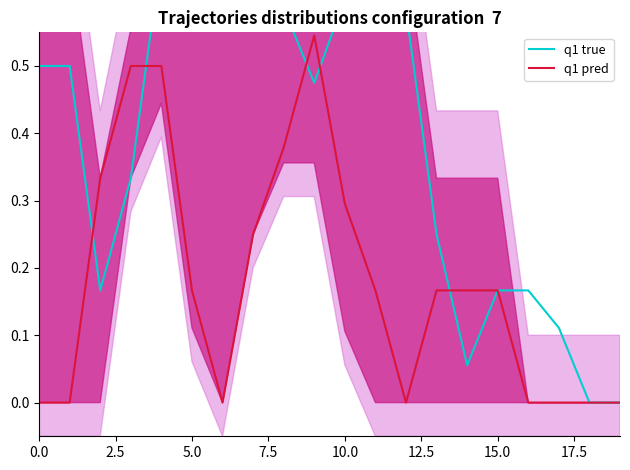

Is it true that q1 true equals 0.0 at 14?

False